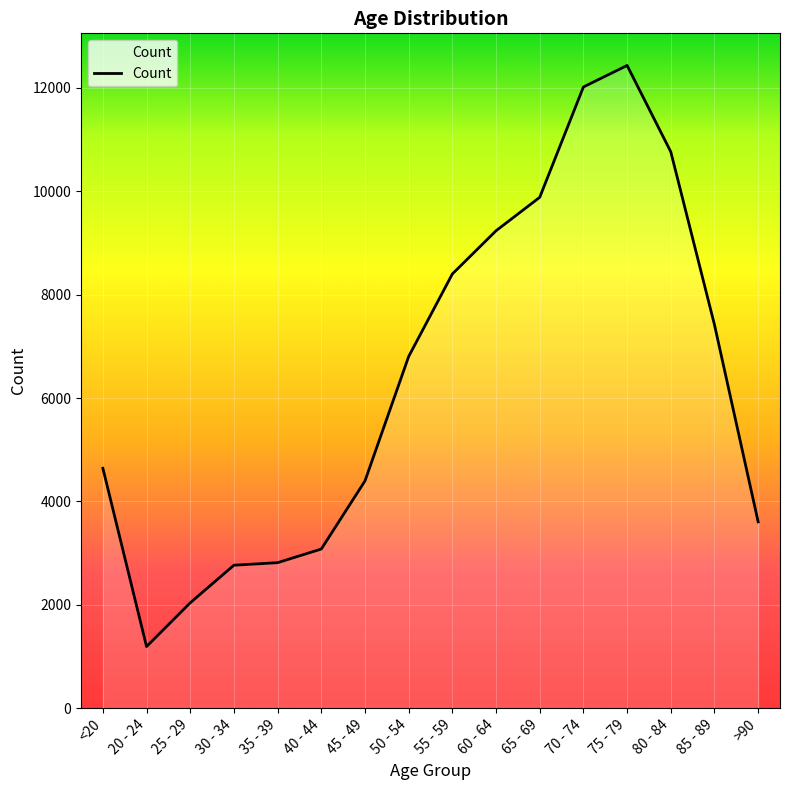

What is the difference between the maximum and minimum values?

11243